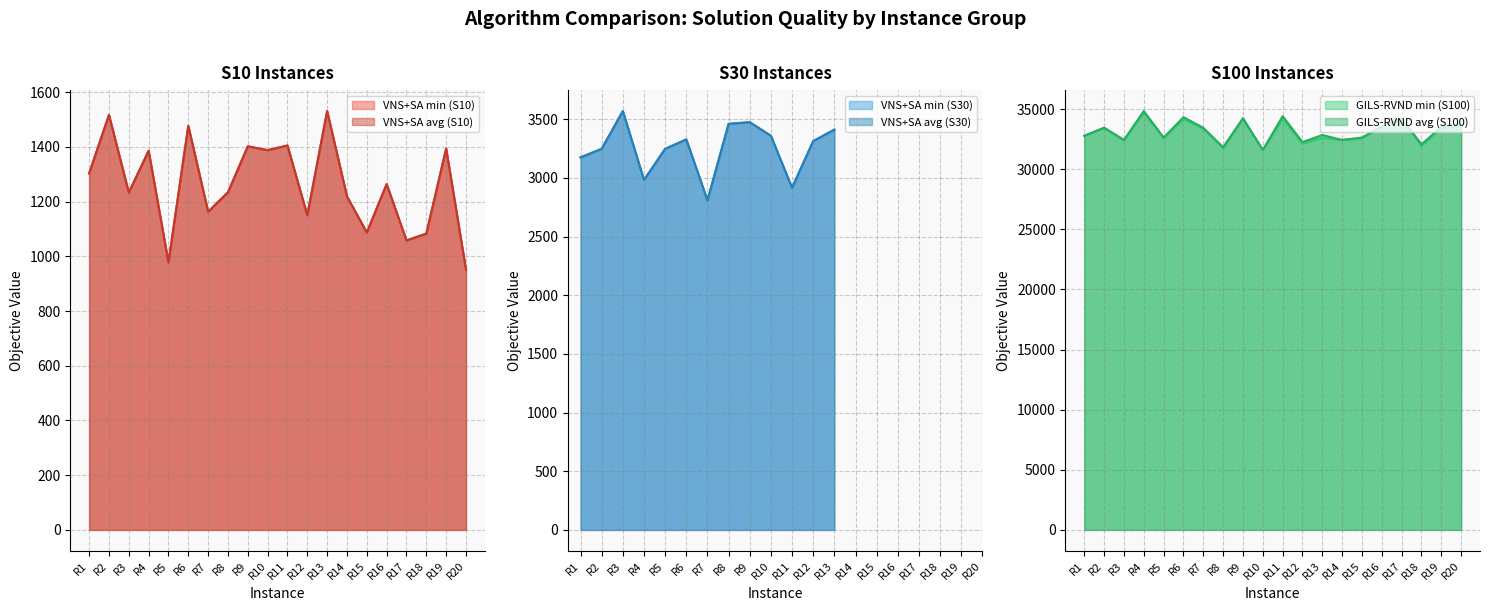

What is the sum of all GILS-RVND min (S100) values?

661759.0